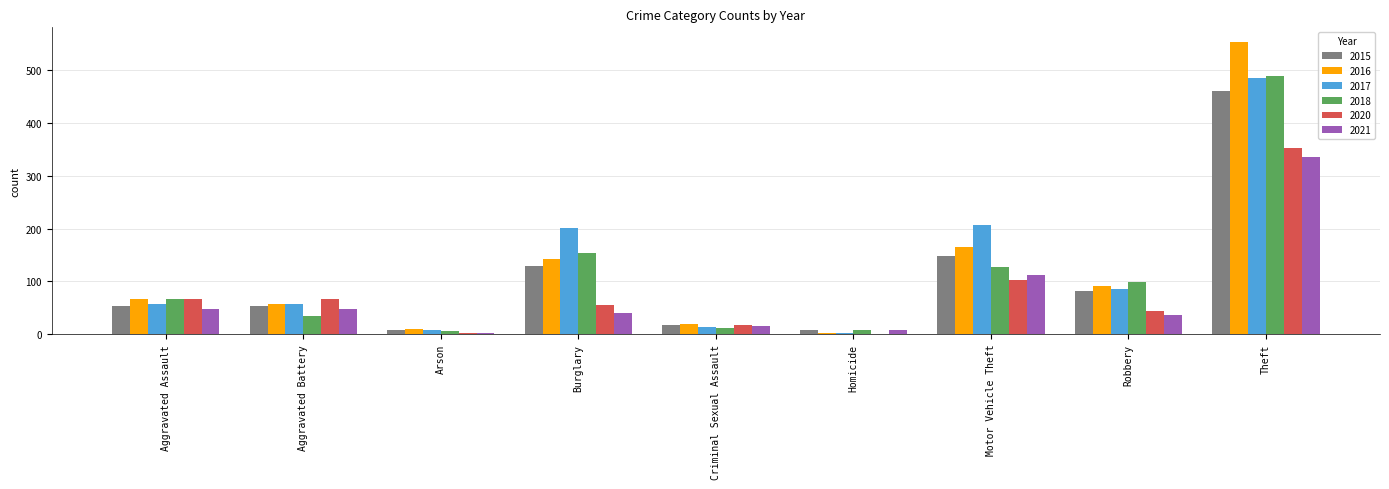

Is the value of 2017 at Burglary greater than the value of 2018 at Motor Vehicle Theft?

Yes